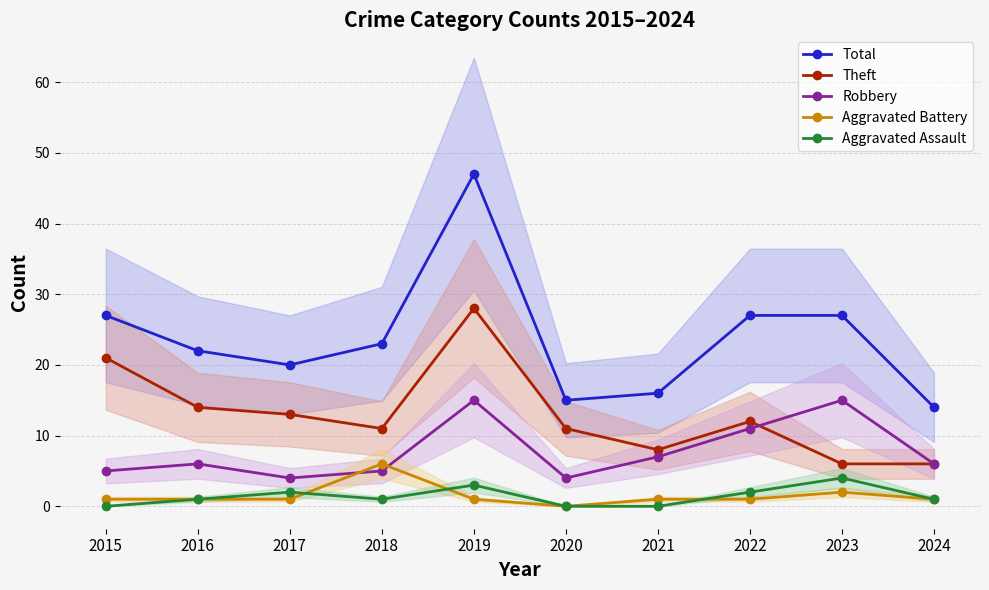

What is the sum of the Theft values at 2018 and 2017?

24